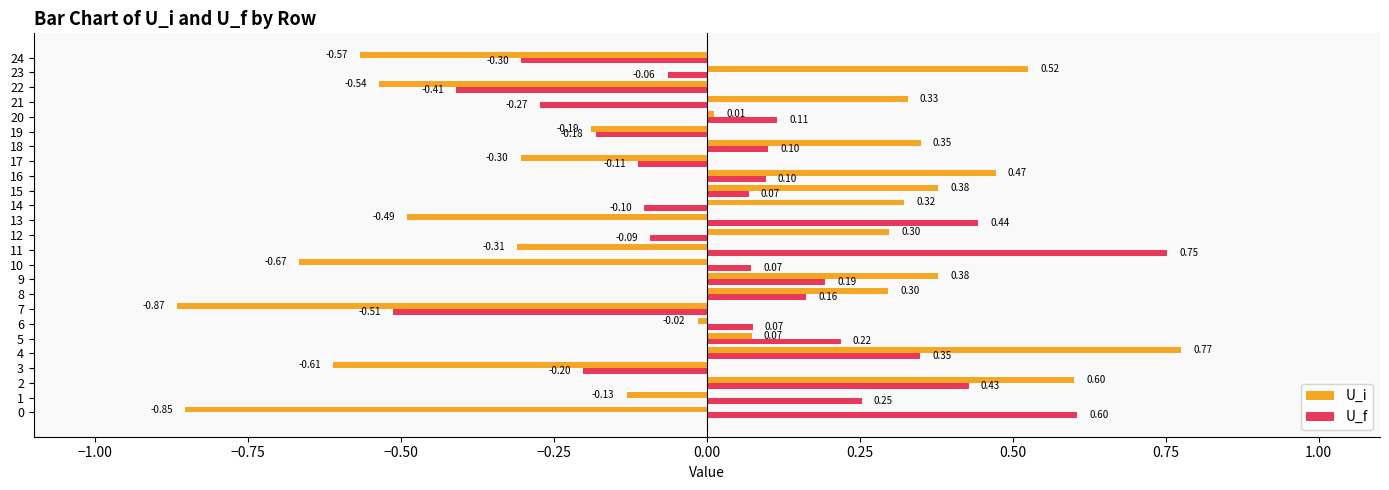

Which series has the largest range (max minus min)?

U_i